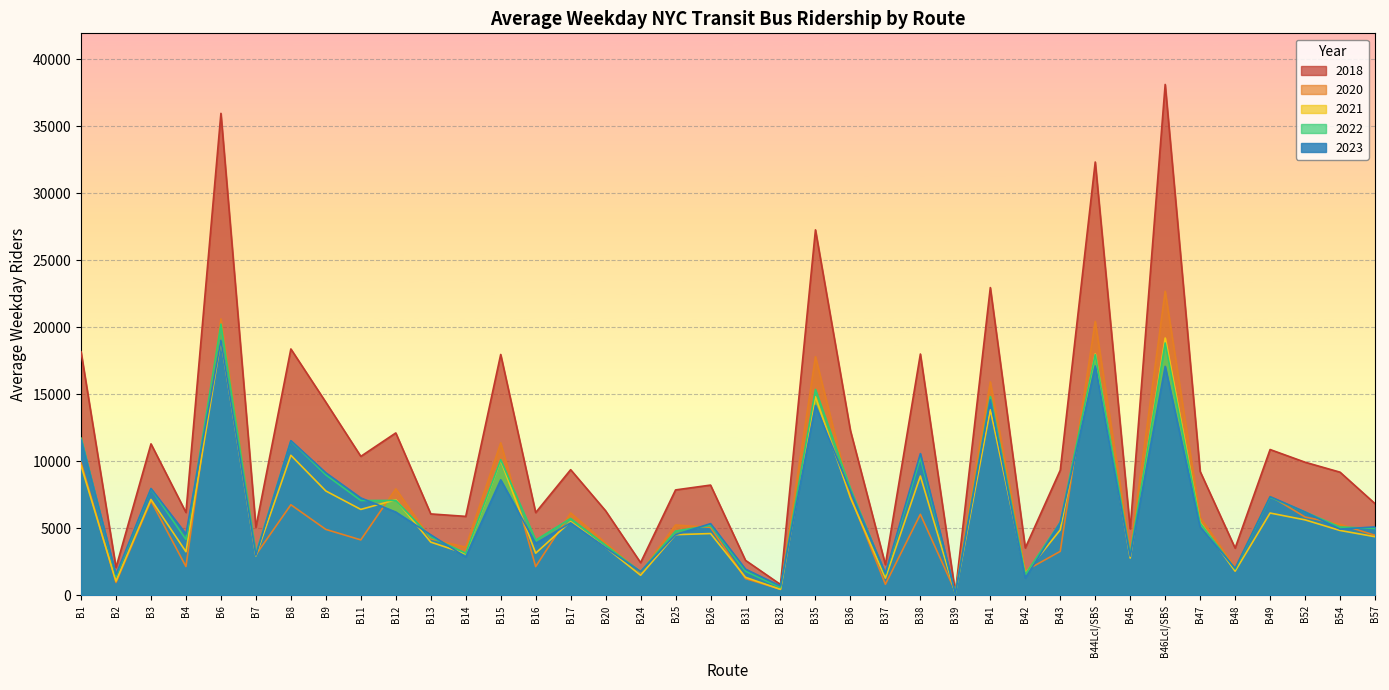

How many data points in 2020 are above 5081?

18